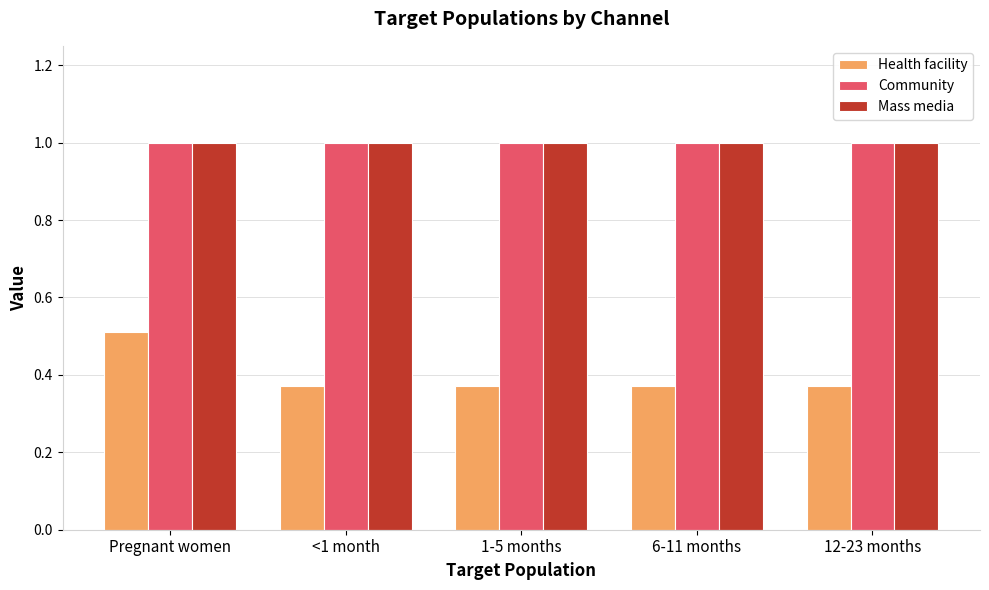

True or false: Mass media has a value of 1.0 at 12-23 months.

True